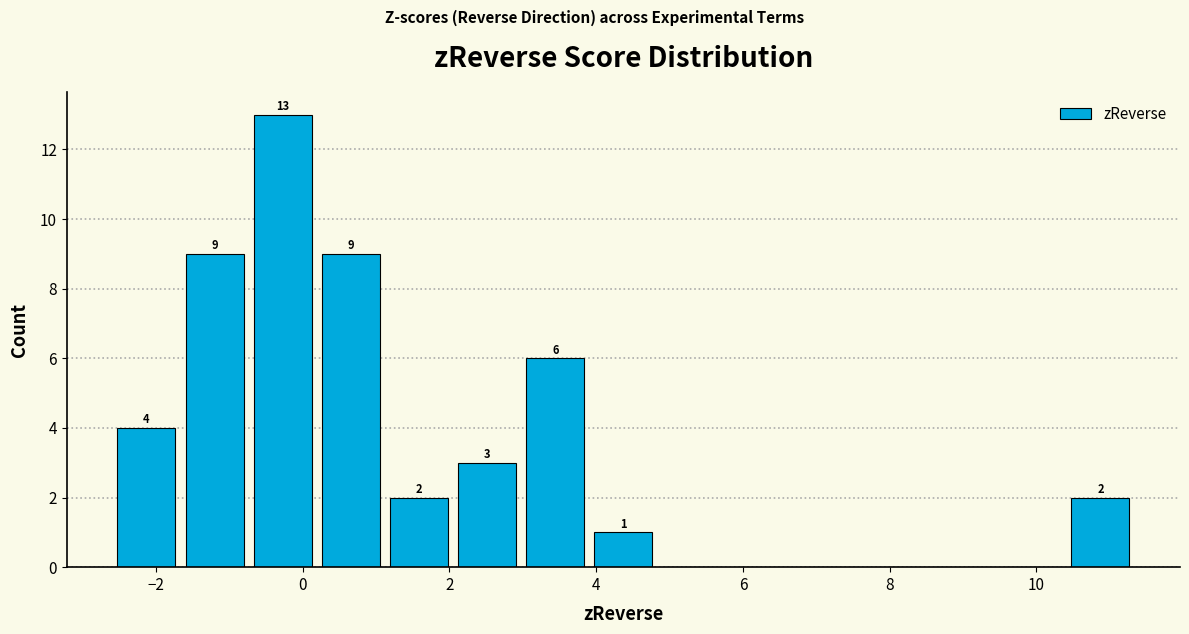

Over which range of the x-axis is the bar tallest?

-0.8 to 0.2